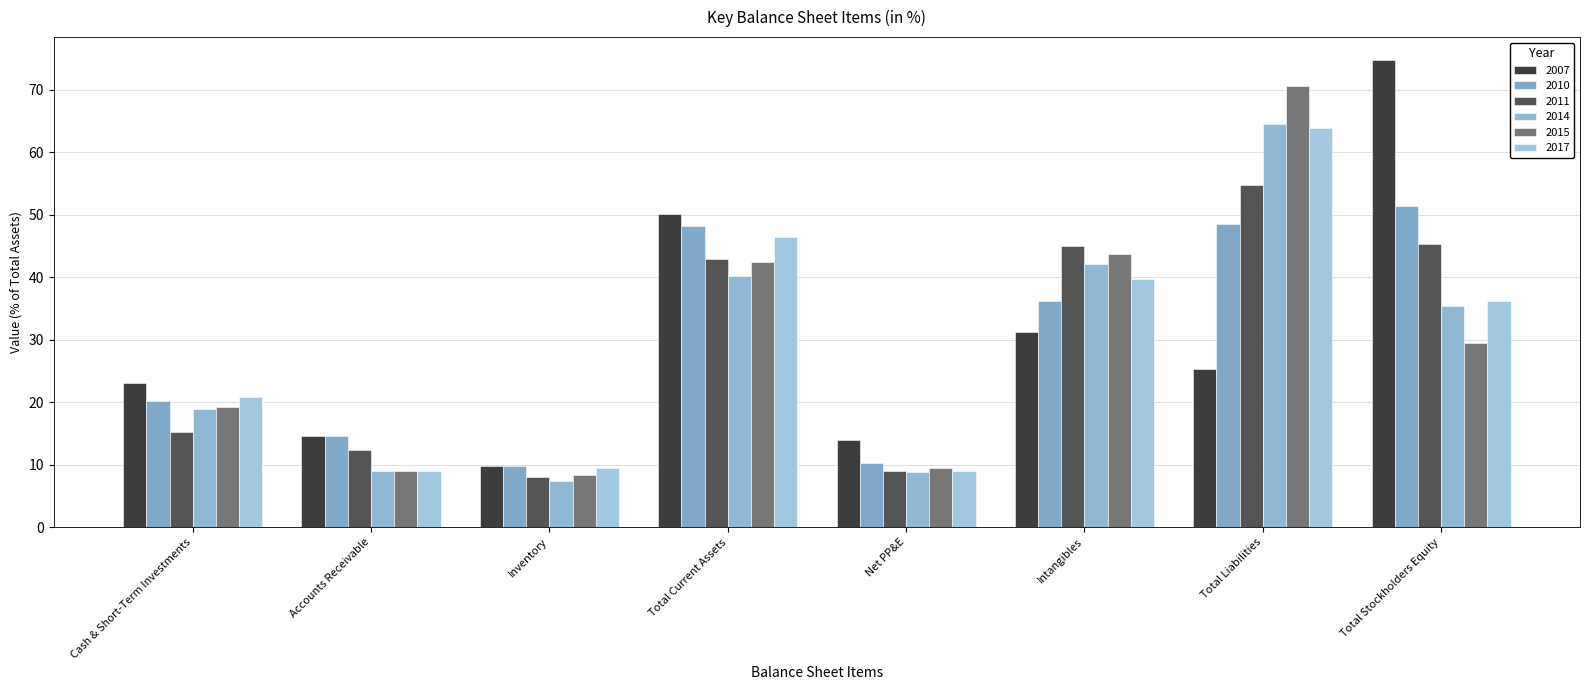

Does the chart contain stacked bars?

No